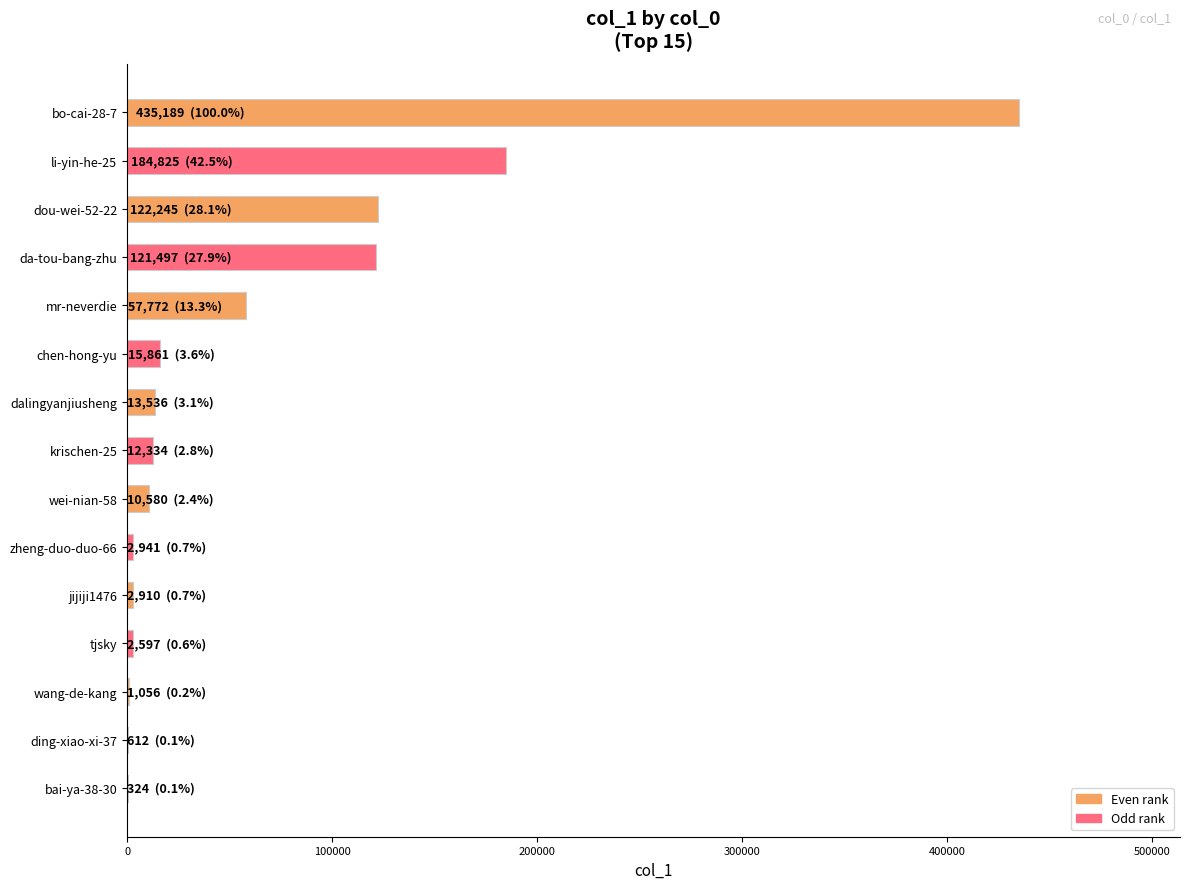

At which category does the chart reach its peak across all series?

bo-cai-28-7